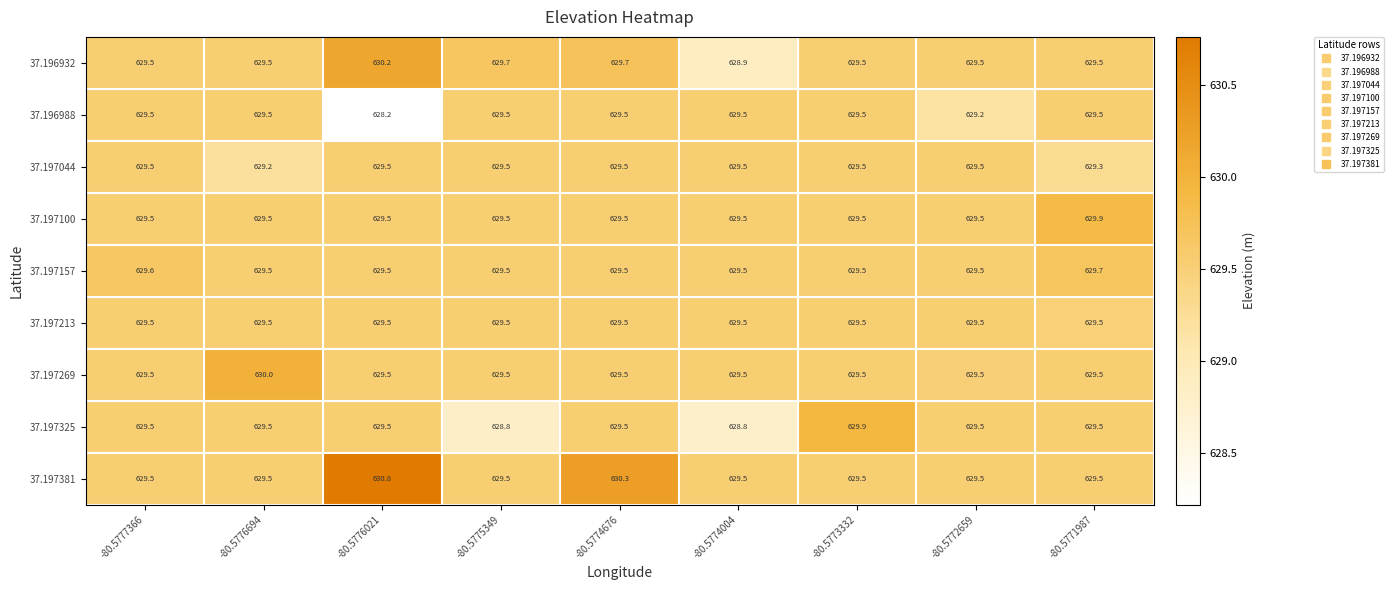

At which category is the sum across all series the highest?

-80.5774676